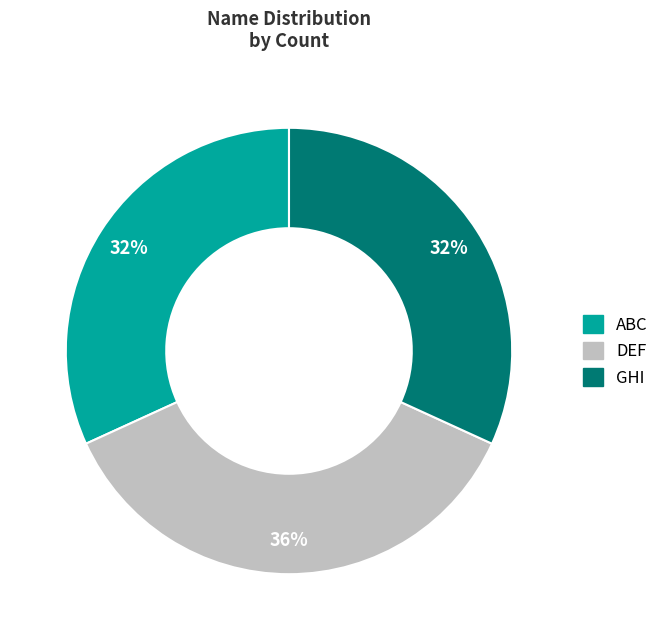

To the nearest percent, what is the combined percentage of ABC and DEF?

68%